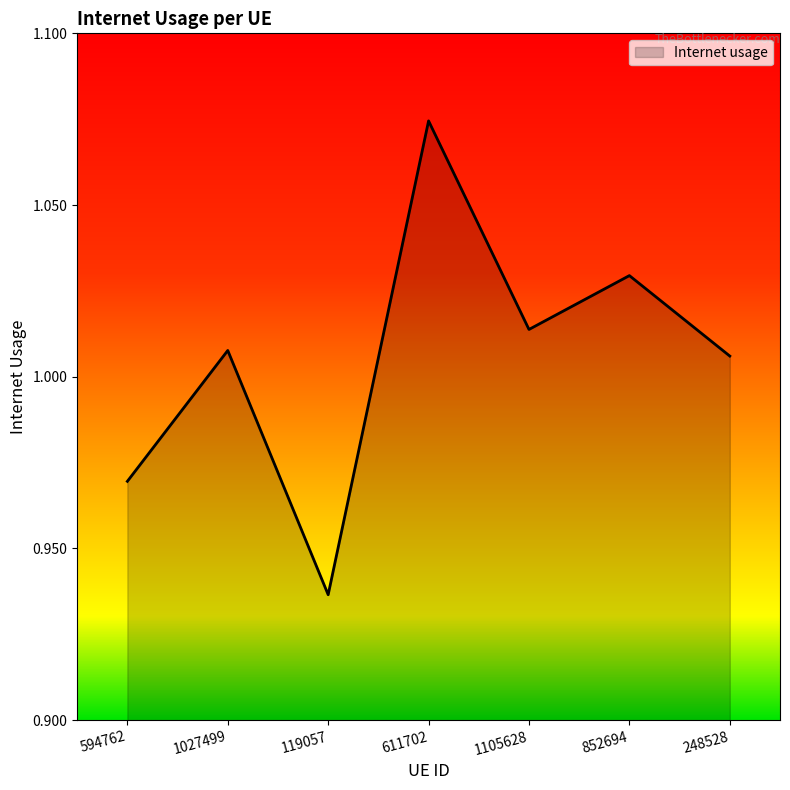

Between 611702 and 248528, which is larger?

611702